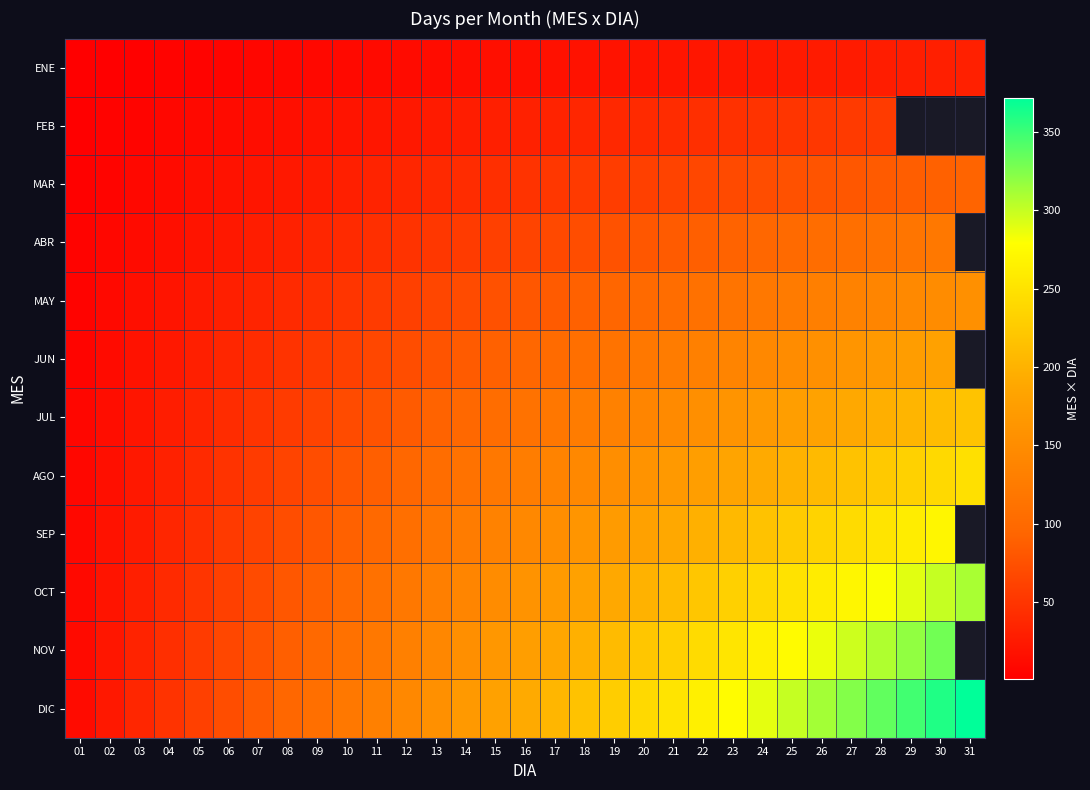

What is the greatest value displayed?

372.0